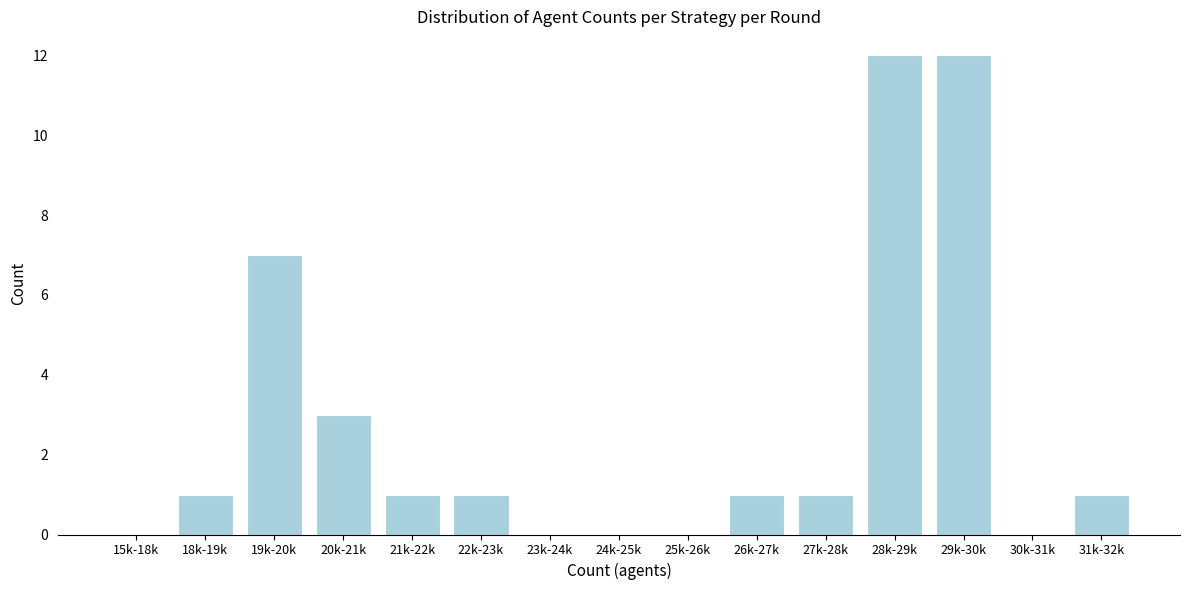

Reading left to right, what are all the values shown in this chart?

15k-18k=0	18k-19k=1	19k-20k=7	20k-21k=3	21k-22k=1	22k-23k=1	23k-24k=0	24k-25k=0	25k-26k=0	26k-27k=1	27k-28k=1	28k-29k=12	29k-30k=12	30k-31k=0	31k-32k=1